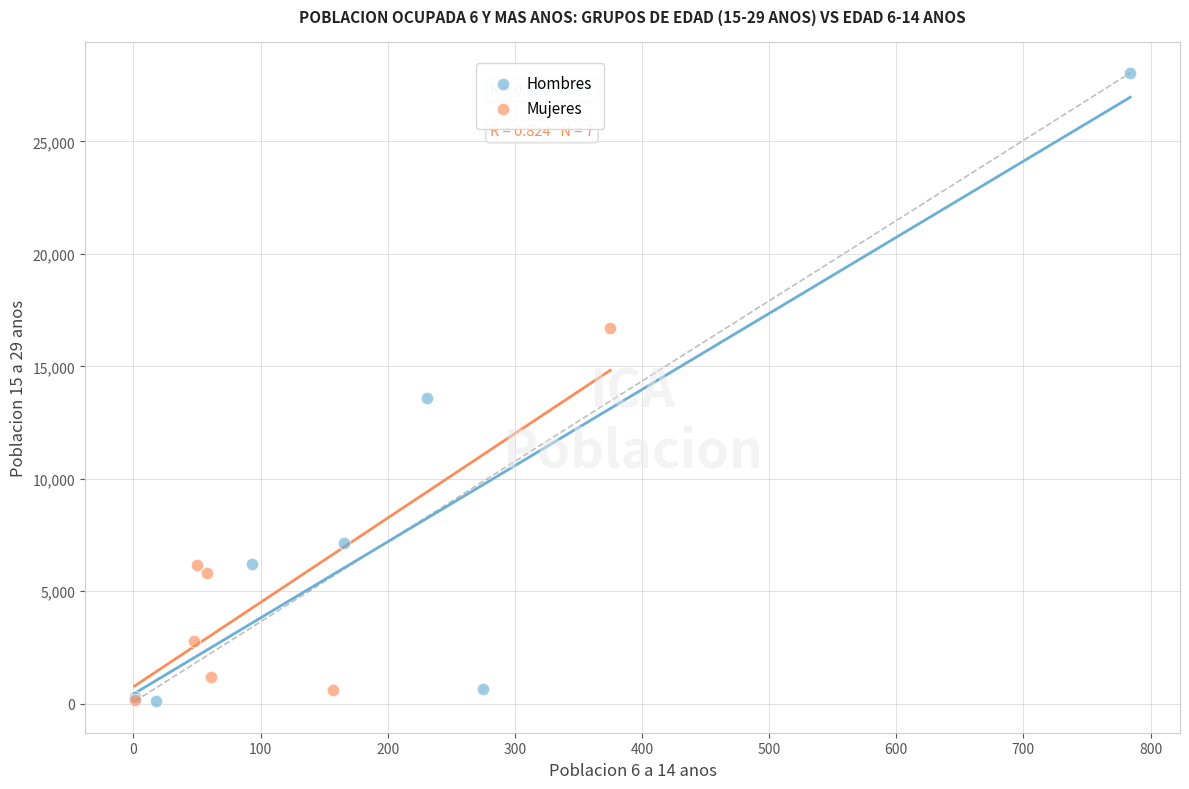

Which series has the widest spread of Y values?

Hombres